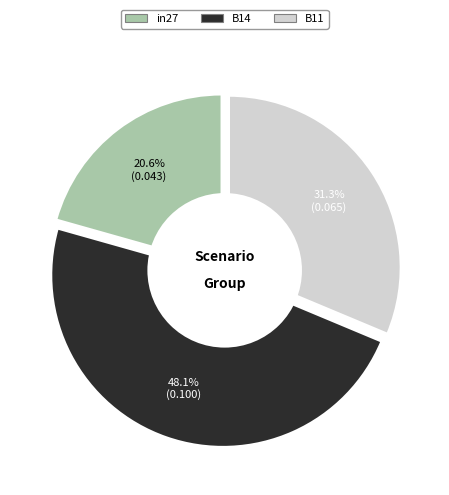

What is the largest slice in the pie chart?

B14